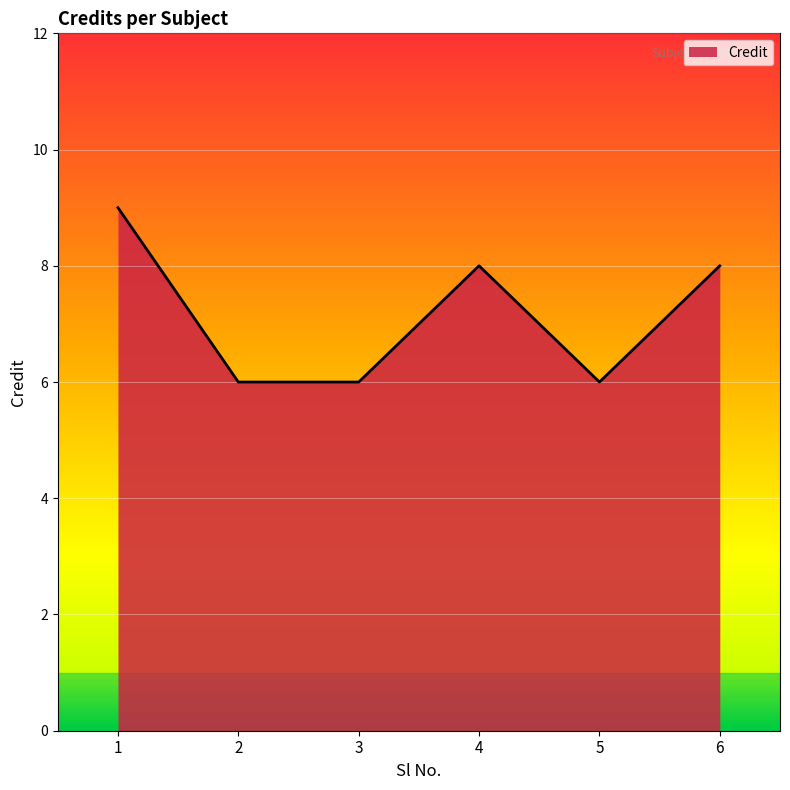

Read the value at 4.

8